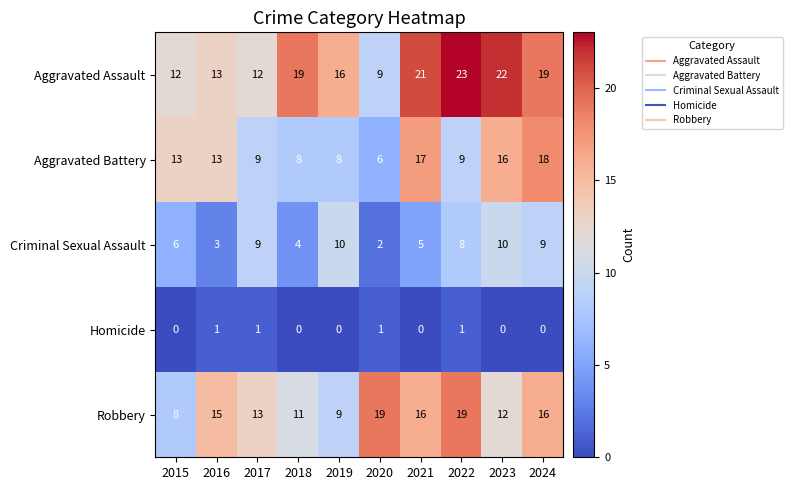

How many distinct data groups are displayed?

5